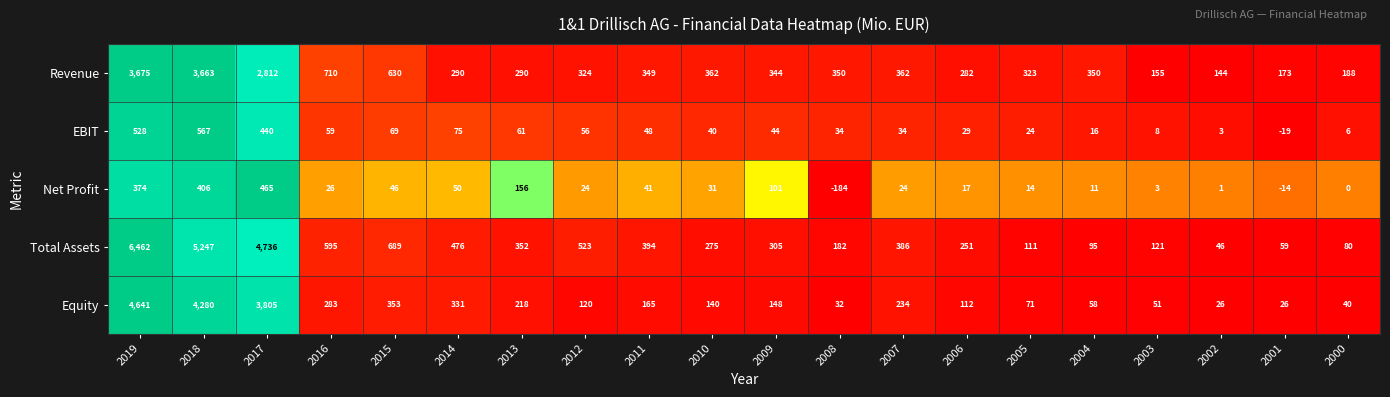

Rank the series at 2013 from highest to lowest value.

Total Assets, Revenue, Equity, Net Profit, EBIT